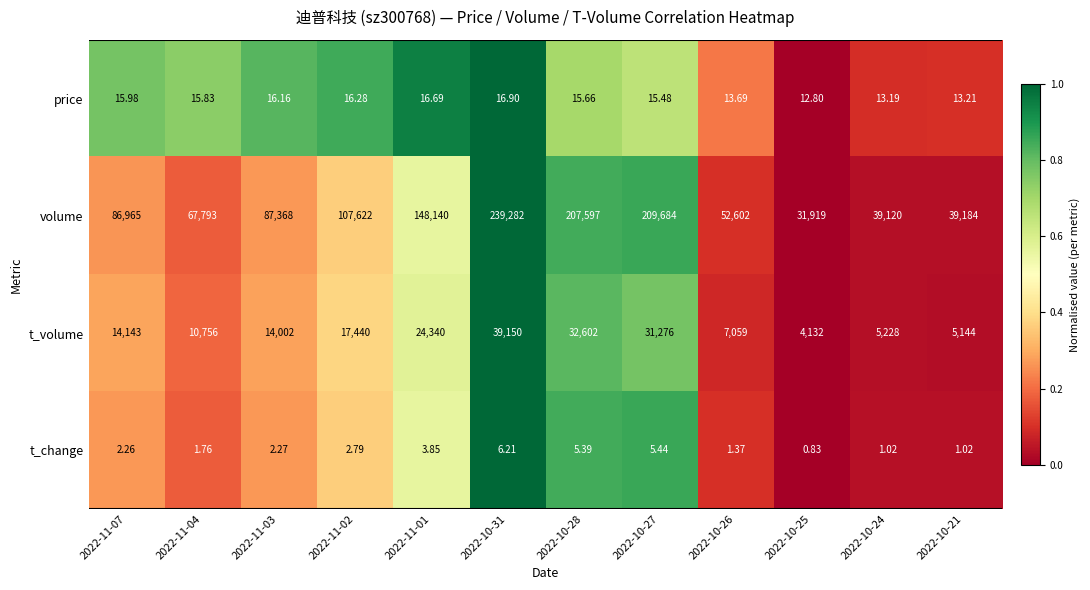

Which series has the largest total across all categories?

volume